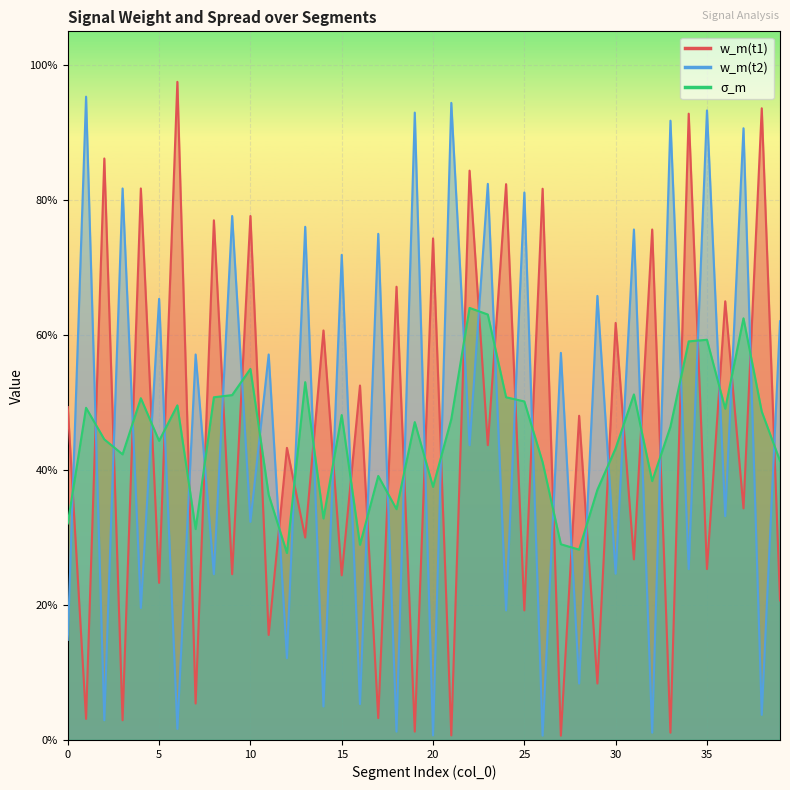

At which category is the sum across all series the highest?

22